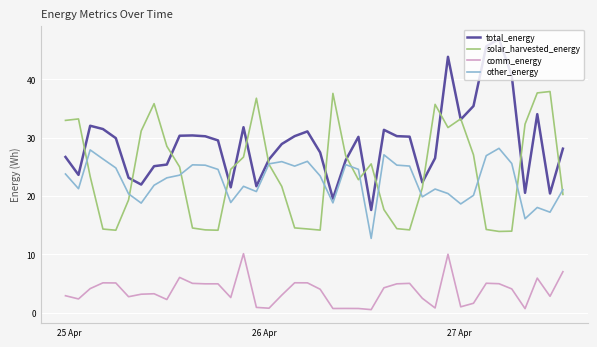

In total_energy, how many points are lower than both neighbors (excluding endpoints)?

10